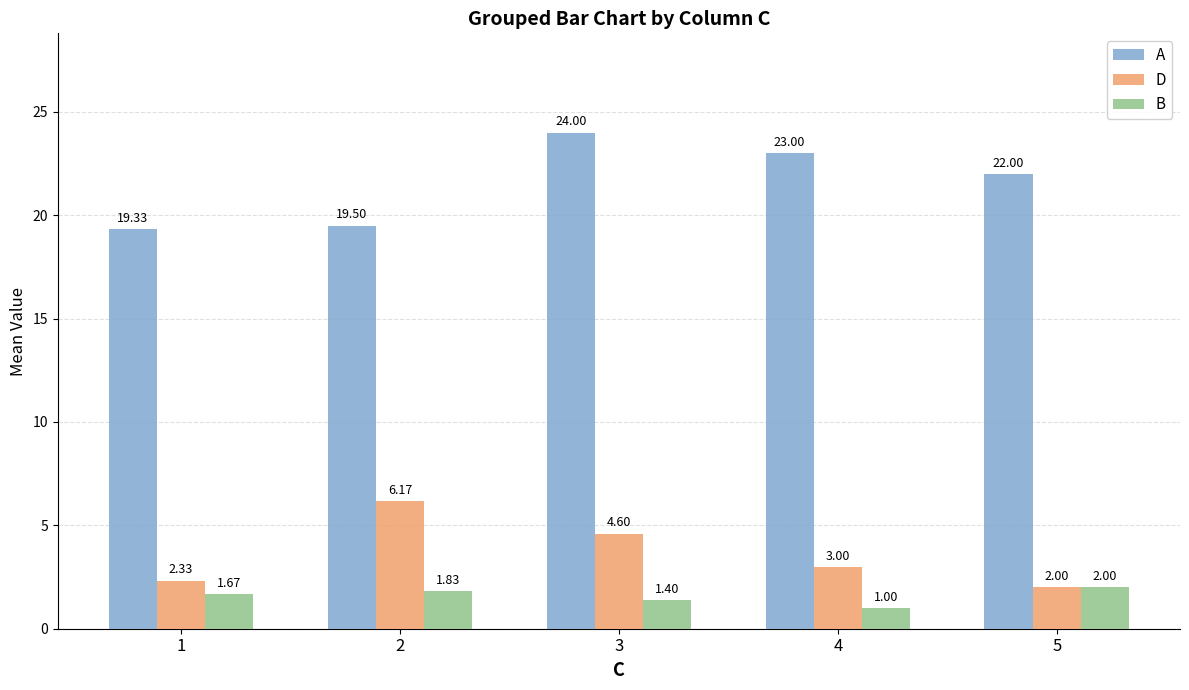

Is it true that D equals 3.0 at 4?

True